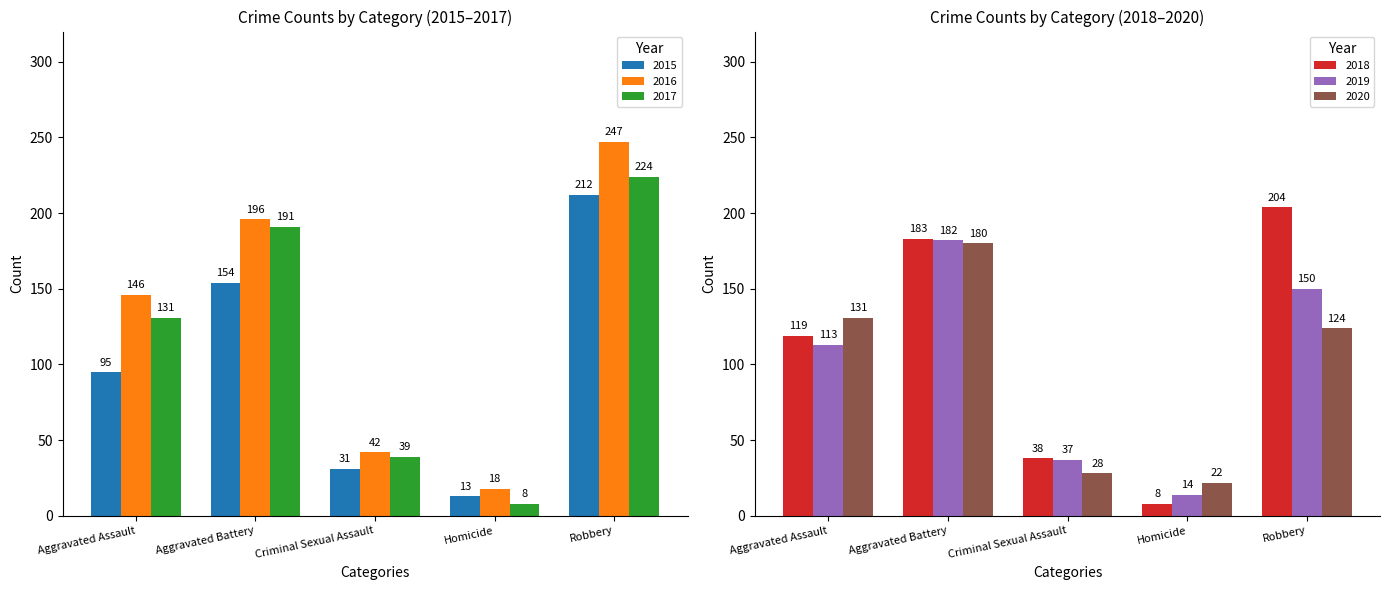

True or false: 2015 has a value of 13 at Homicide.

True